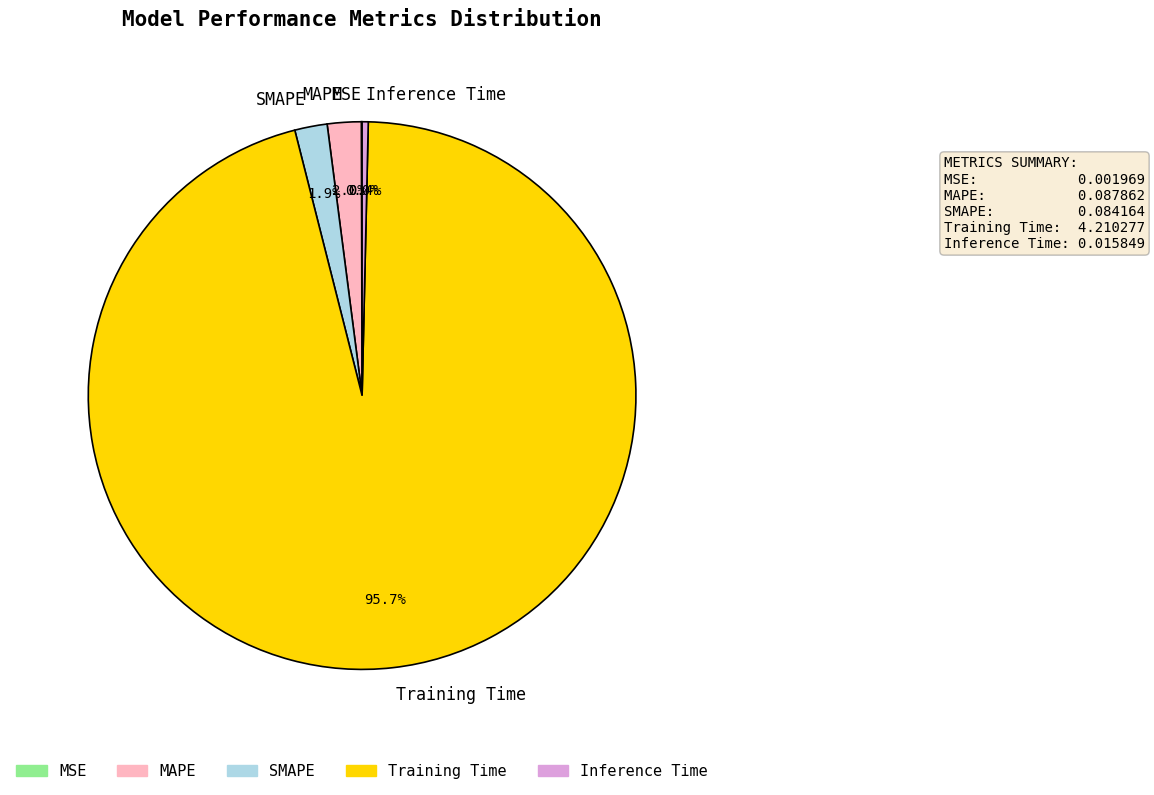

What percentage is the MAPE slice, to the nearest percent?

2%